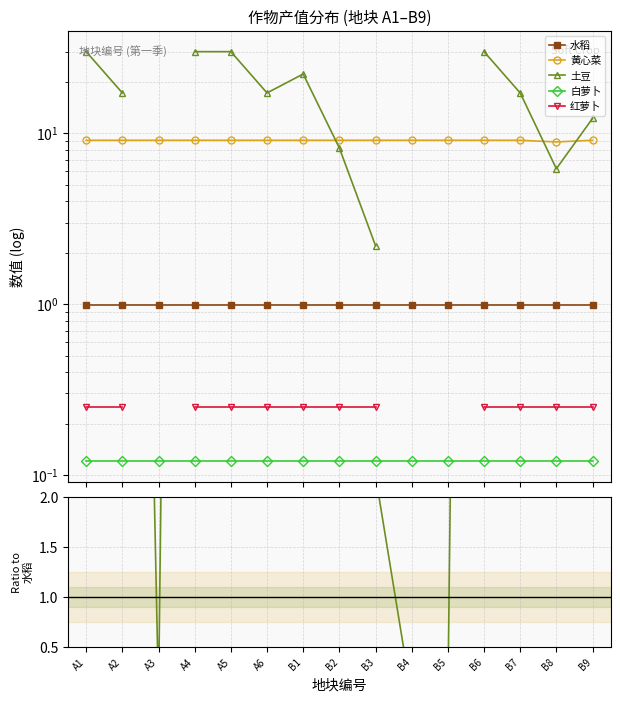

True or false: 水稻 and 黄心菜 intersect in this chart.

False